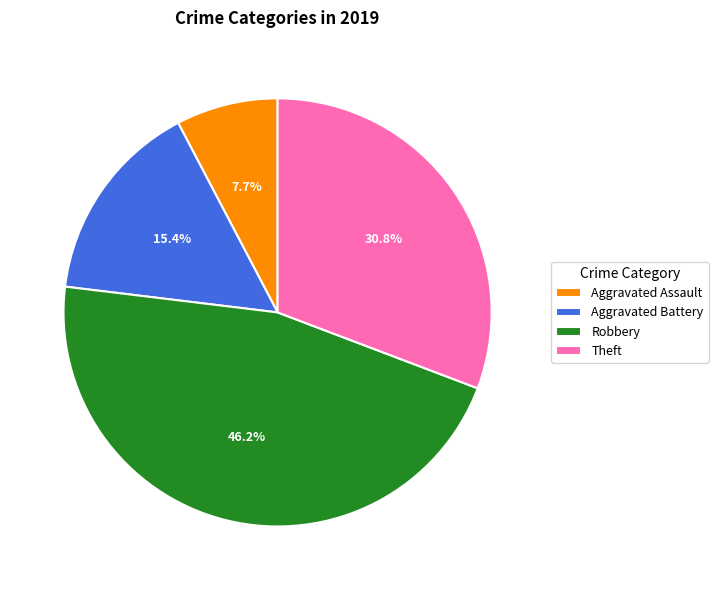

Count the number of slices in the pie.

4